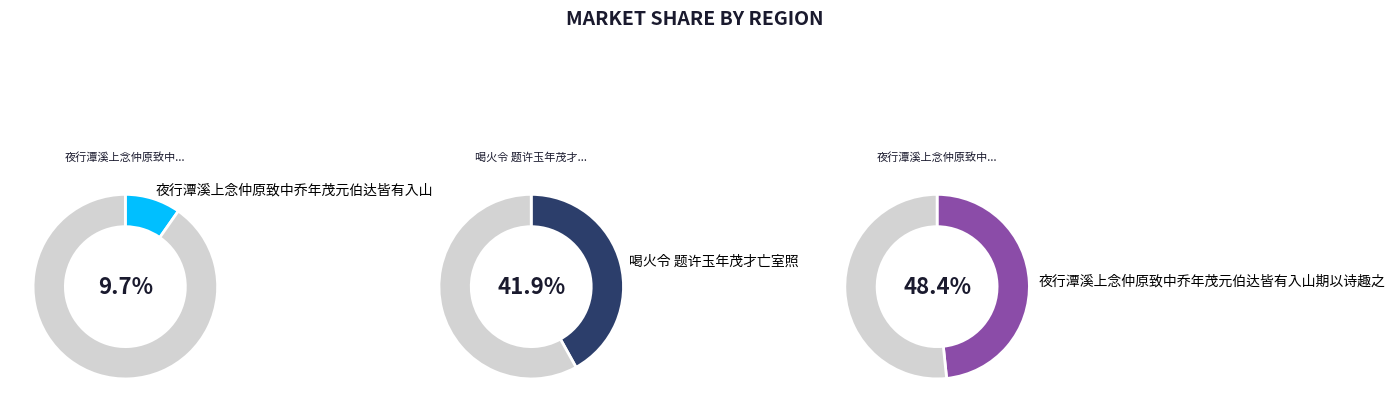

To the nearest percent, what portion does 夜行潭溪上念仲原致中乔年茂元伯达皆有入山期以诗趣之 represent?

48%